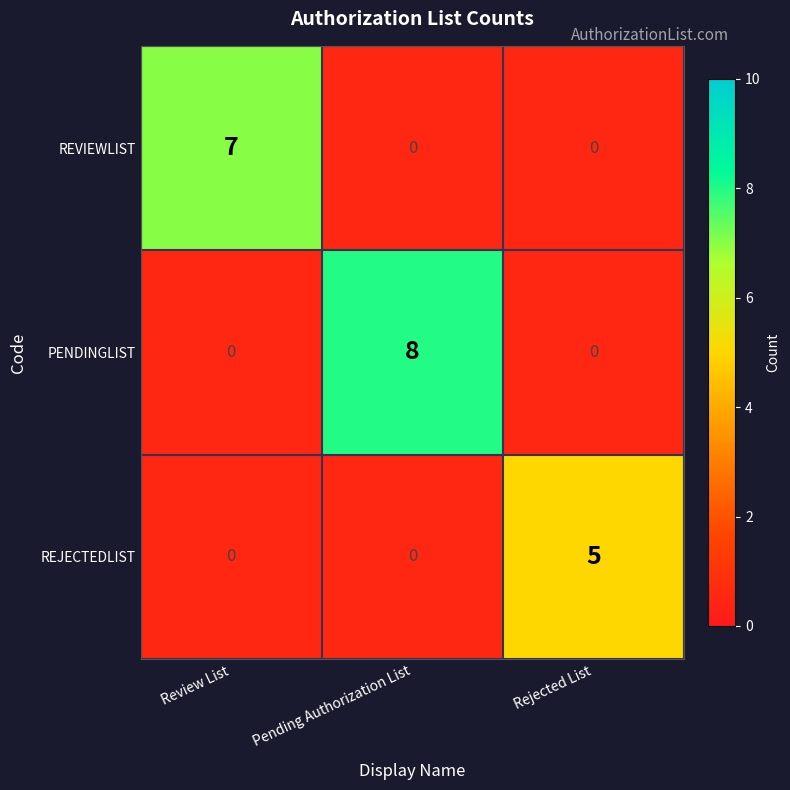

Count the number of data series in this chart.

3